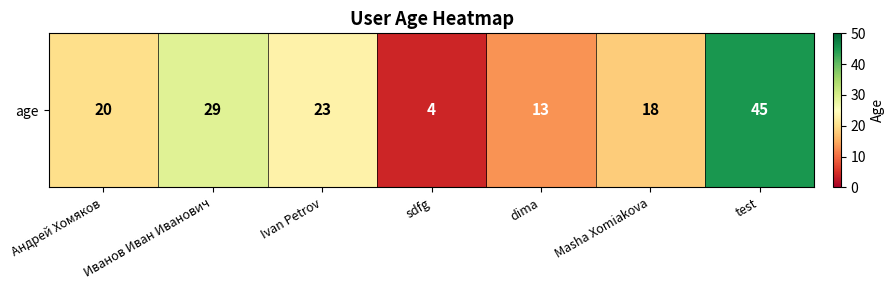

At which label is the value closest to 24?

Ivan Petrov